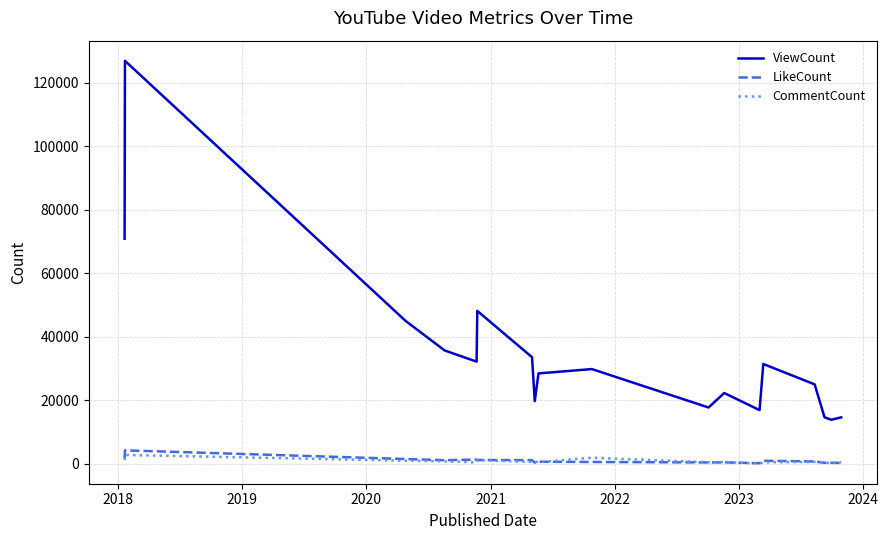

What is the maximum value shown in the chart?

126968